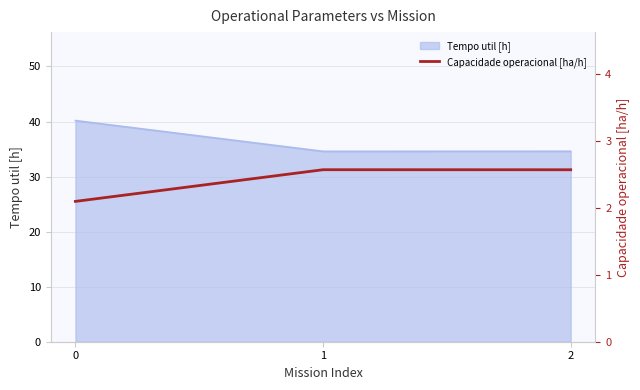

Reading left to right, extract all data points from this chart.

2.1	2.6	2.6